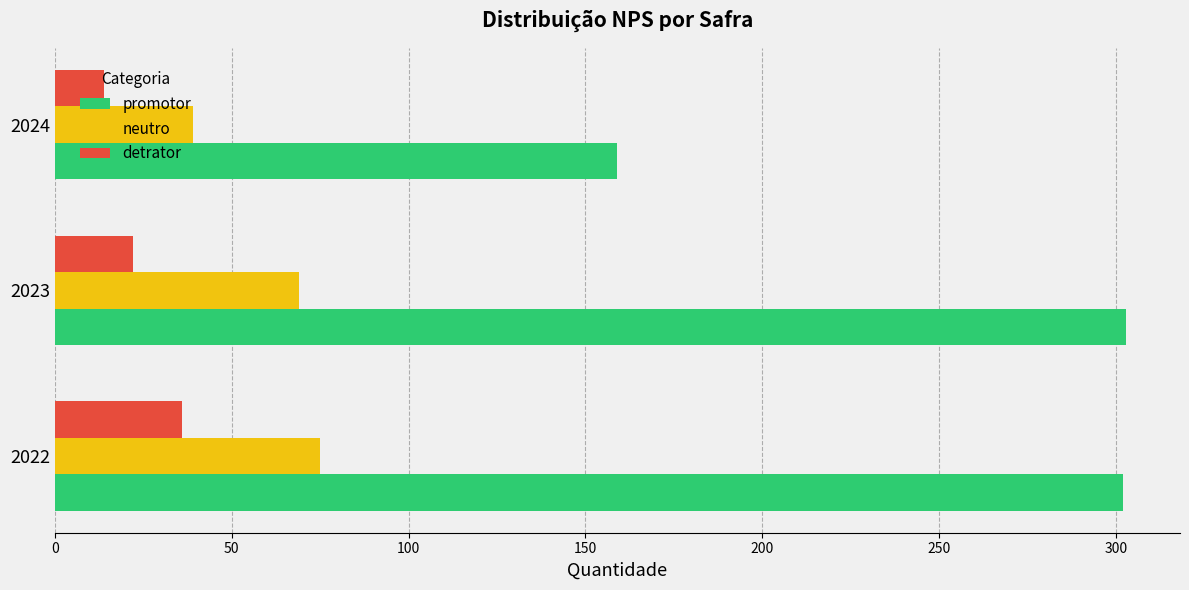

List the series in order of their overall mean, highest first.

promotor, neutro, detrator